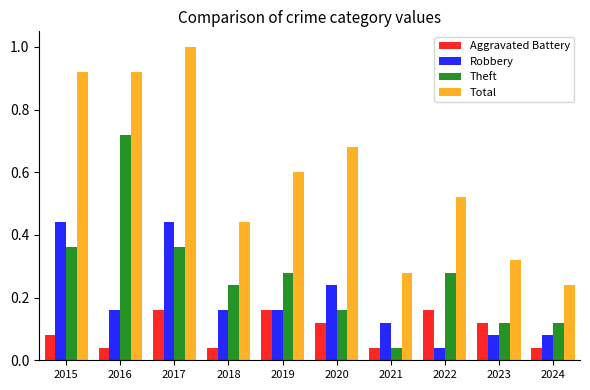

At how many categories does at least one series exceed 0?

10